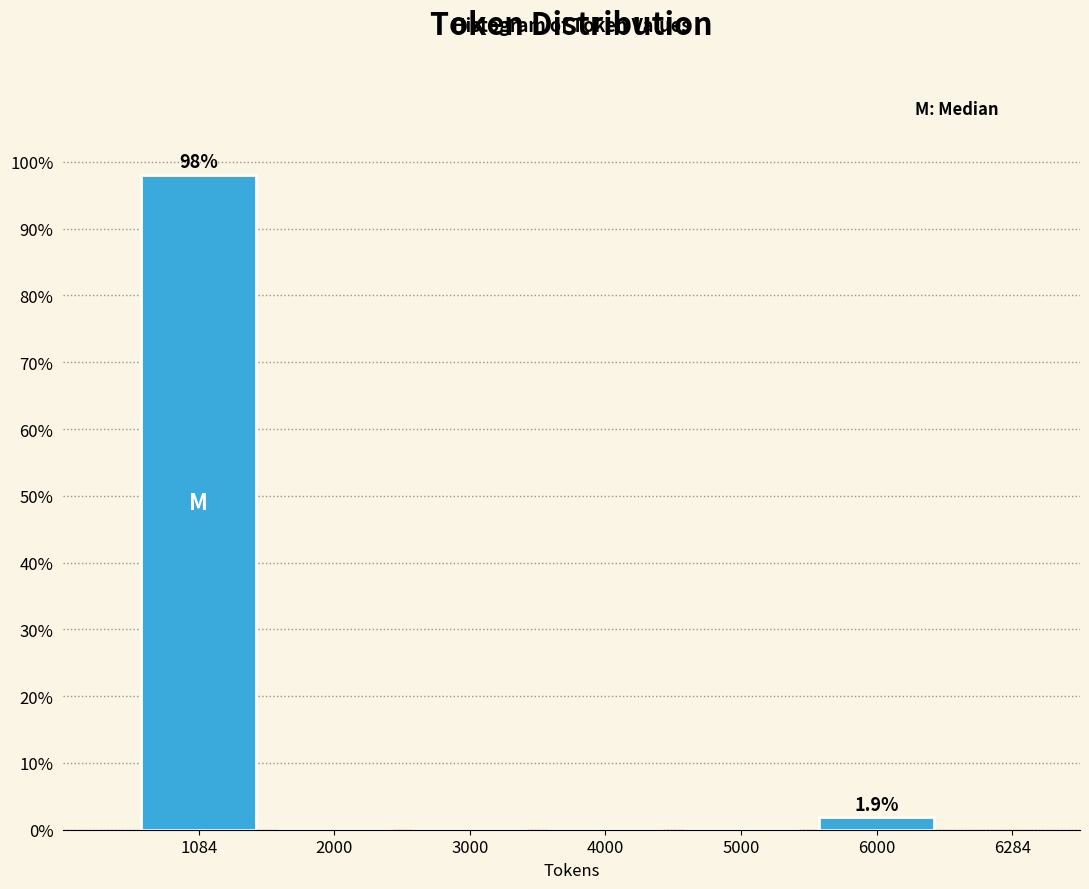

Reading left to right, what are all the values shown in this chart?

1084=98.1	2000=0.0	3000=0.0	4000=0.0	5000=0.0	6000=1.9